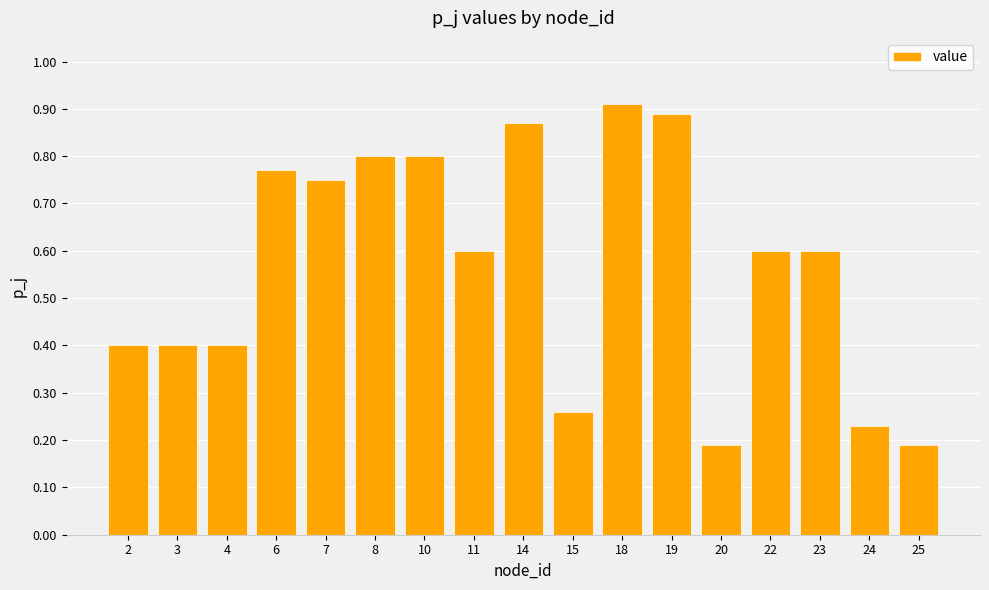

What is the change in value from 4 to 14?

+0.5